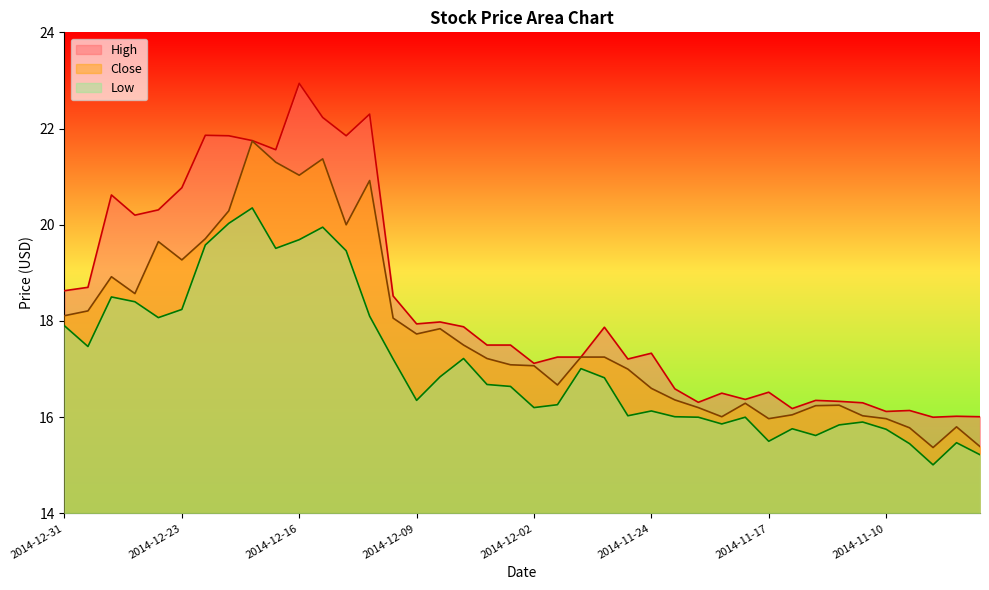

Is the value of High at 2014-11-07 greater than the value of Low at 2014-11-07?

Yes